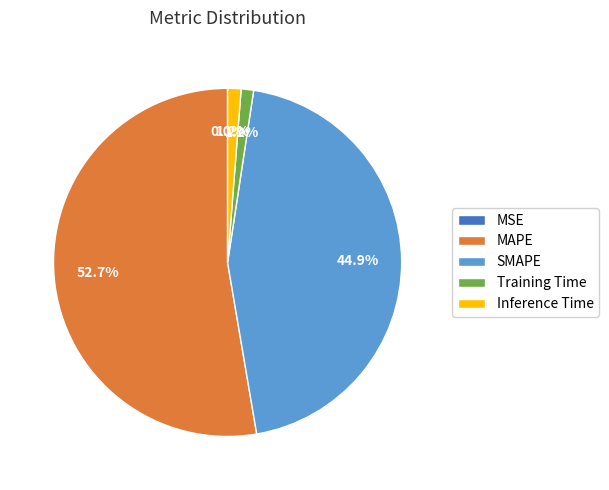

Which has a higher value, MAPE or Inference Time?

MAPE